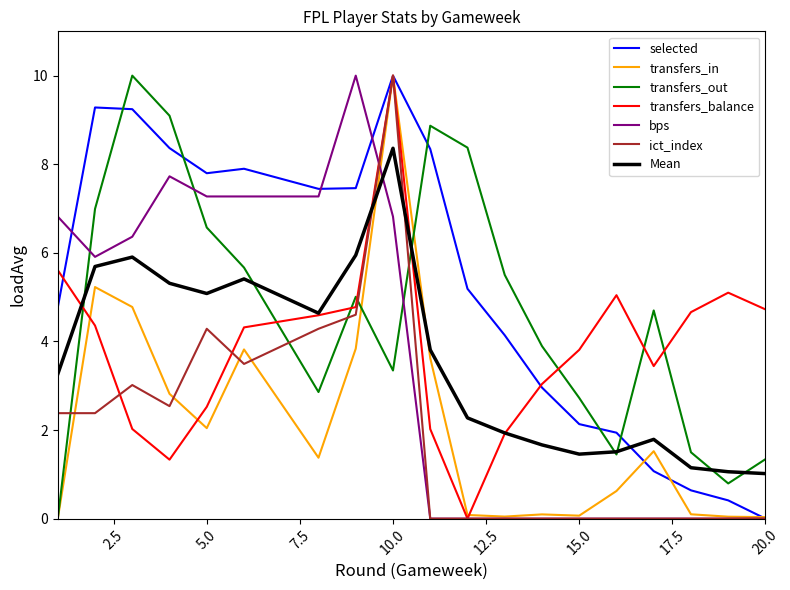

Which series ends up on top after the final intersection of selected and Mean?

Mean